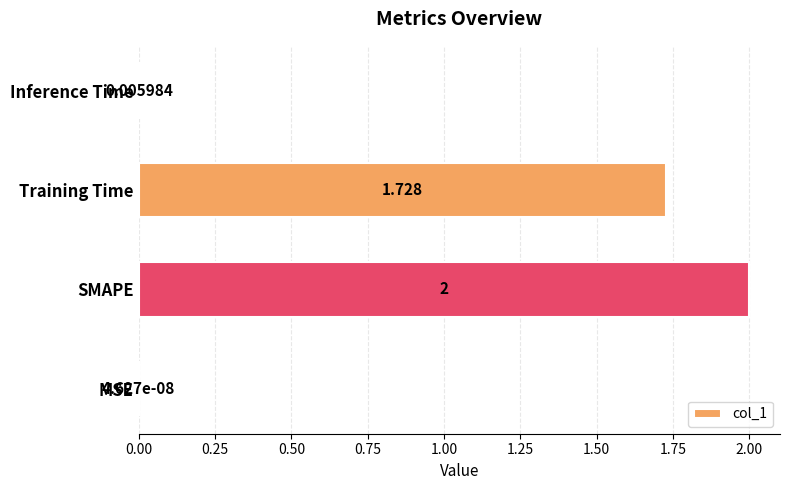

Which has a higher value, SMAPE or MSE?

SMAPE